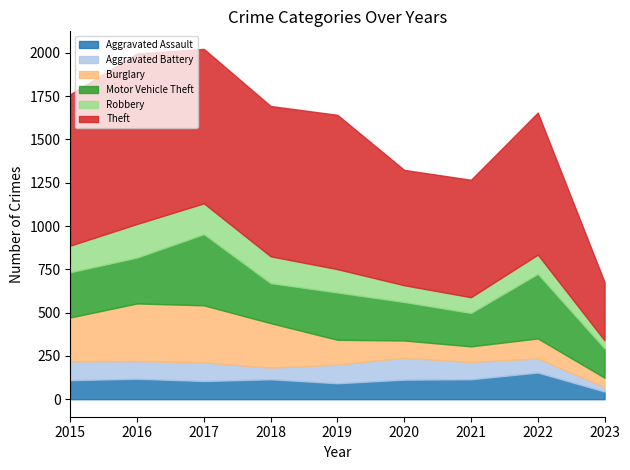

Where do Robbery and Burglary first cross each other?

2020 and 2021